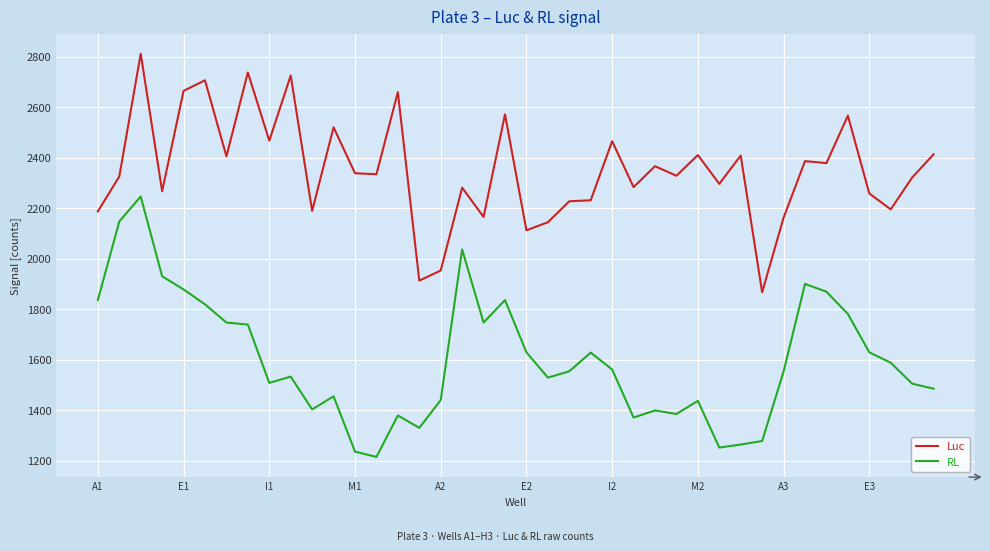

List the series in order of their peak value, lowest first.

RL, Luc